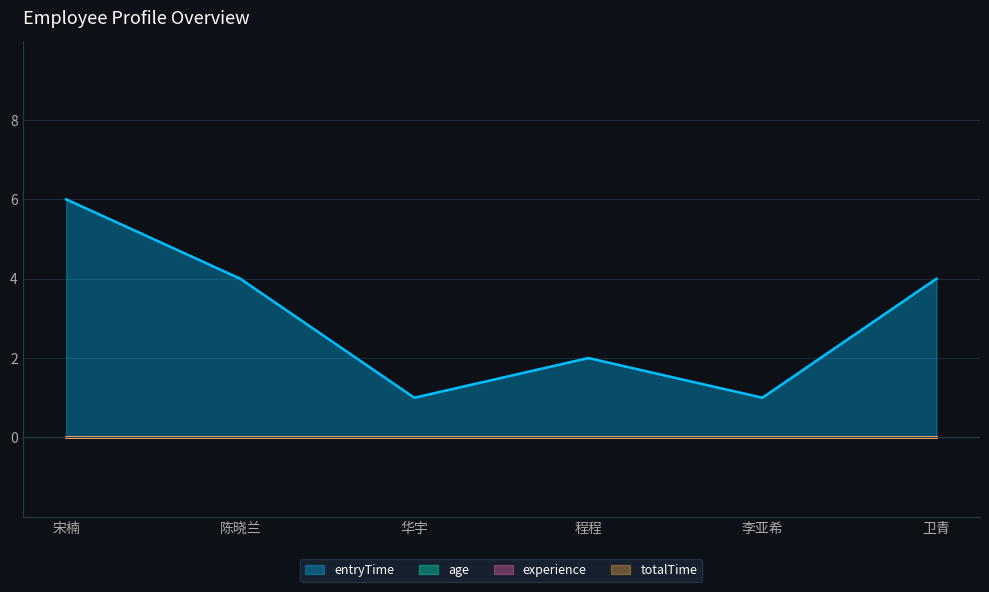

Is the value of experience at 陈晓兰 greater than the value of entryTime at 李亚希?

No